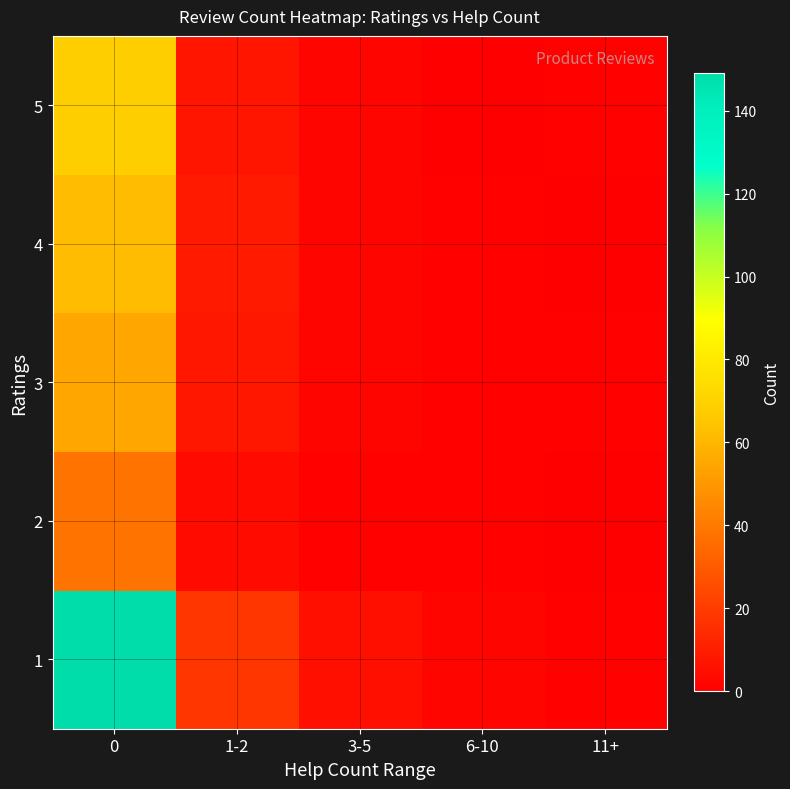

Which label corresponds to the smallest value in the chart?

11+